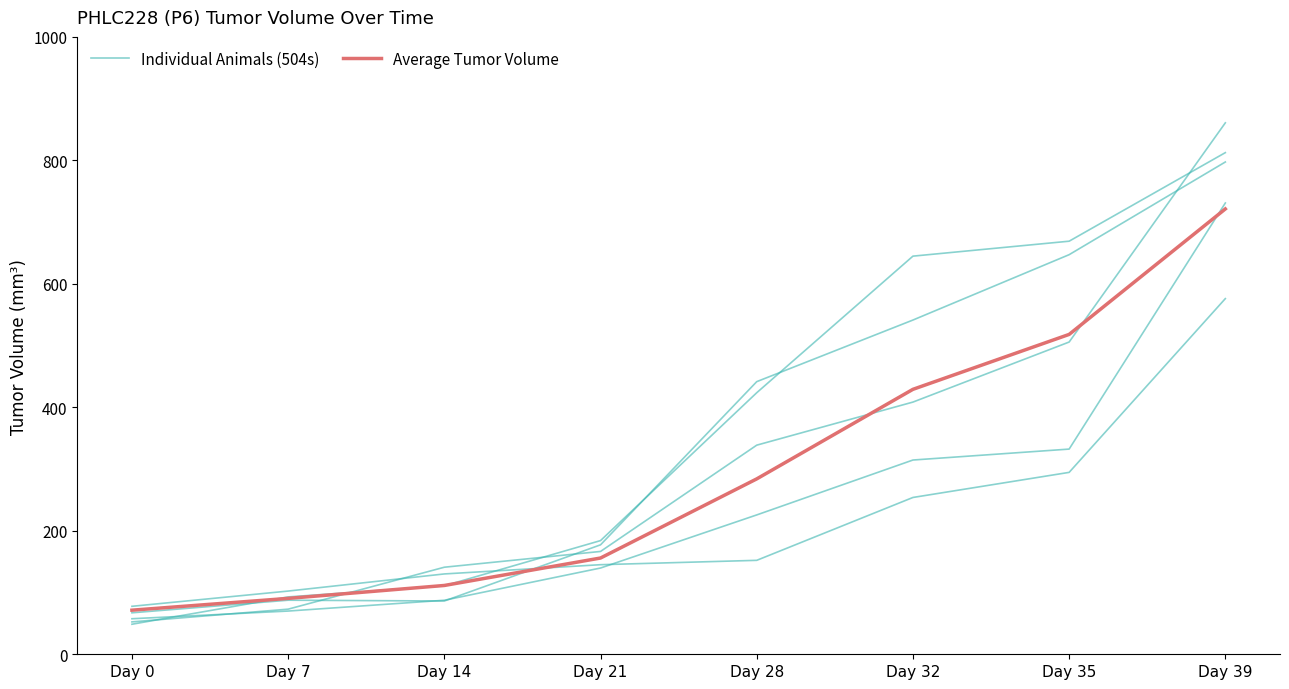

Rank the series by their maximum value, from highest to lowest.

Individual Animals (504s), Average Tumor Volume